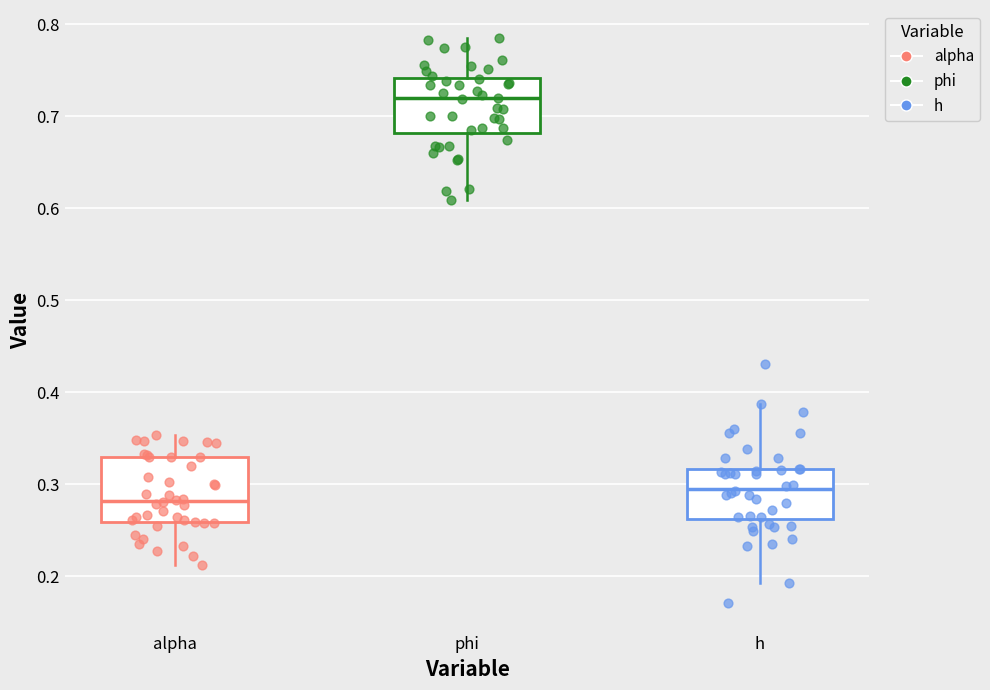

Reading left to right, read every box against the y-axis: the position of its median line, the range the box covers, and the ends of its whiskers. The values are not printed on the chart, so give them approximately, as read against the axis.

alpha: median 0.28, box 0.26 to 0.33, whiskers 0.21 to 0.35
phi: median 0.72, box 0.68 to 0.74, whiskers 0.61 to 0.78
h: median 0.30, box 0.26 to 0.32, whiskers 0.19 to 0.39